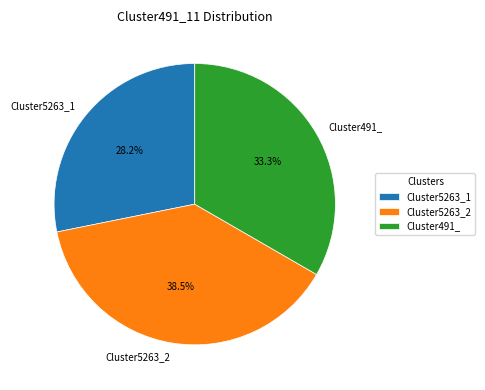

How many slices are in this pie chart?

3